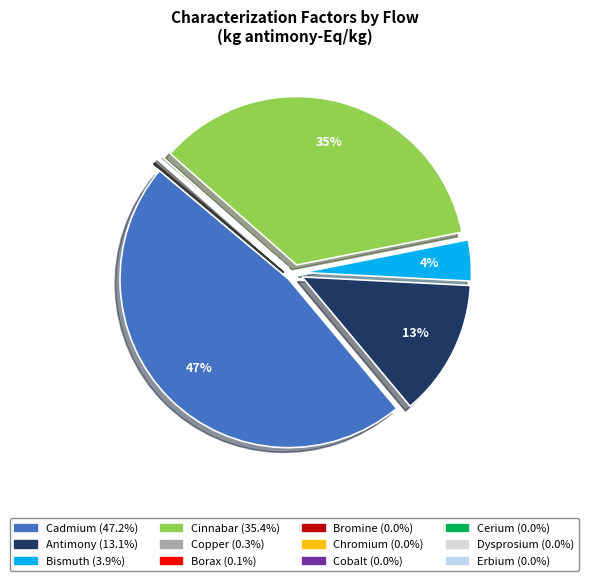

To the nearest percent, what is the difference between the largest and smallest slice percentages?

47%